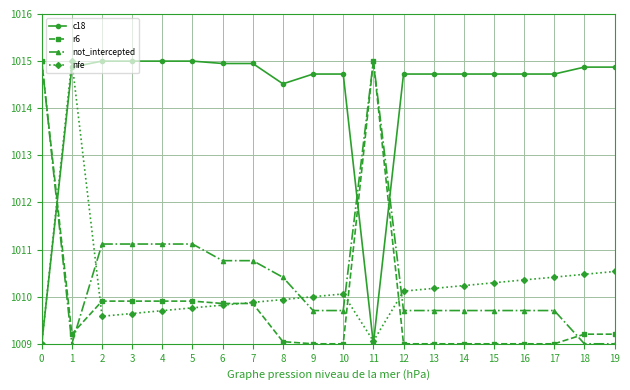

Reading left to right, what are all the values shown in this chart?

c18: 1009.0	1014.9	1015.0	1015.0	1015.0	1015.0	1014.9	1014.9	1014.5	1014.7	1014.7	1009.0	1014.7	1014.7	1014.7	1014.7	1014.7	1014.7	1014.9	1014.9
r6: 1015.0	1009.2	1009.9	1009.9	1009.9	1009.9	1009.9	1009.9	1009.0	1009.0	1009.0	1015.0	1009.0	1009.0	1009.0	1009.0	1009.0	1009.0	1009.2	1009.2
not_intercepted: 1015.0	1009.0	1011.1	1011.1	1011.1	1011.1	1010.8	1010.8	1010.4	1009.7	1009.7	1015.0	1009.7	1009.7	1009.7	1009.7	1009.7	1009.7	1009.0	1009.0
nfe: 1009.0	1015.0	1009.6	1009.6	1009.7	1009.8	1009.8	1009.9	1009.9	1010.0	1010.1	1009.1	1010.1	1010.2	1010.2	1010.3	1010.4	1010.4	1010.5	1010.5